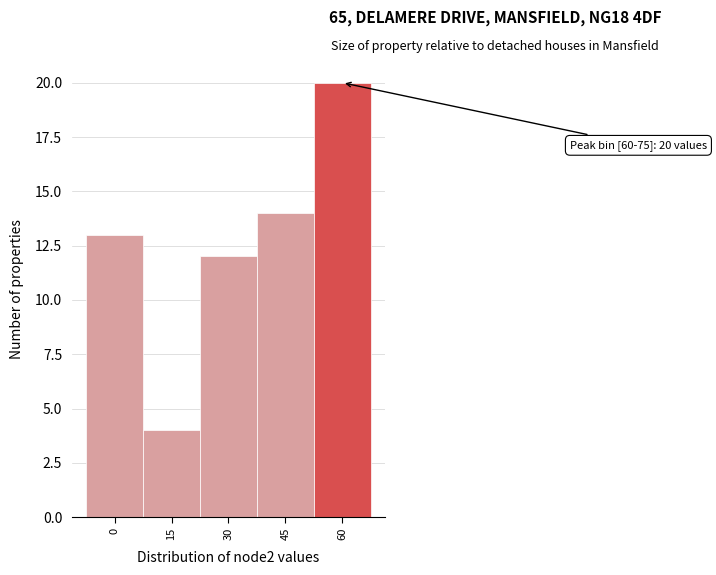

Reading left to right, what are all the values shown in this chart?

13	4	12	14	20